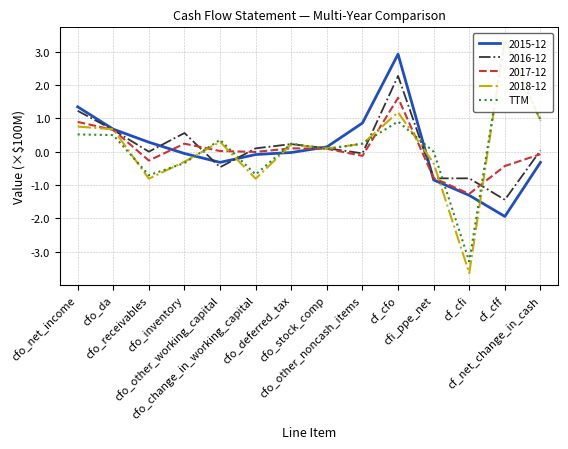

Which category has the lowest value across all series?

cf_cfi